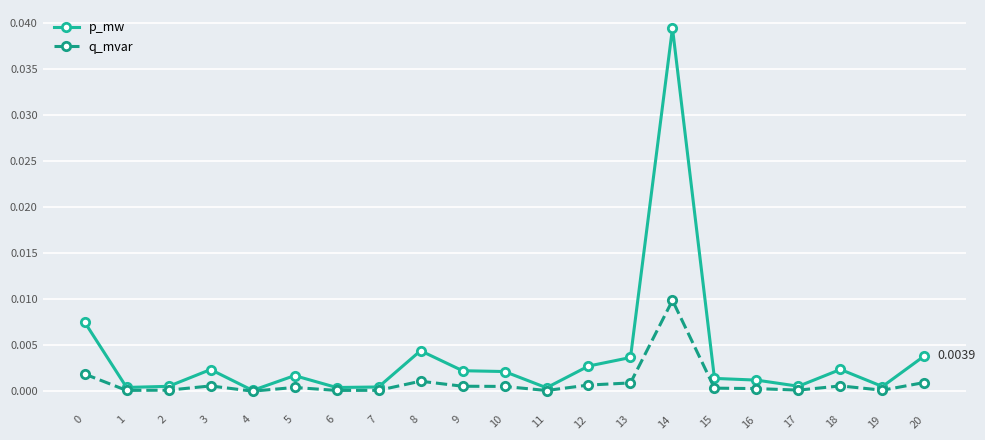

Rank the series by their average value, from lowest to highest.

q_mvar, p_mw